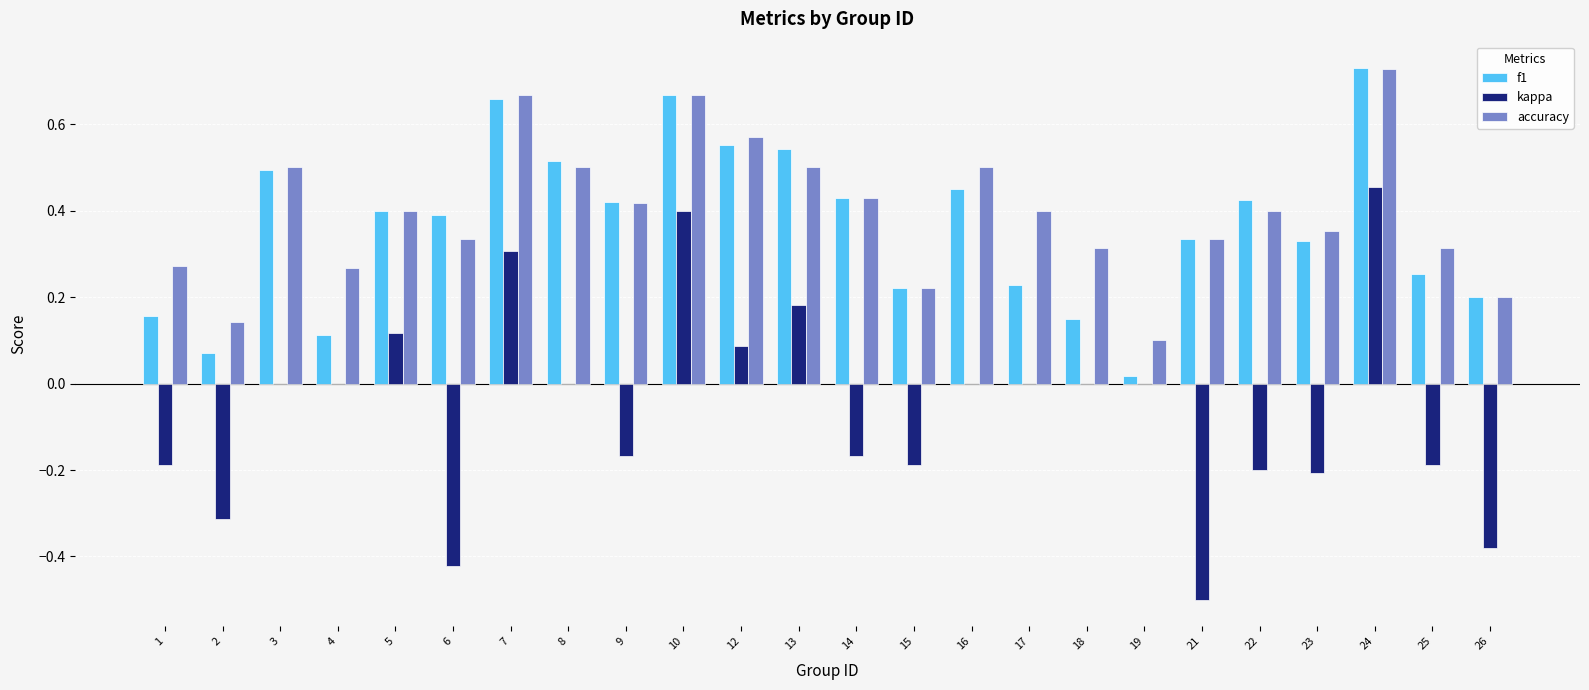

At which label does f1 reach its peak?

24